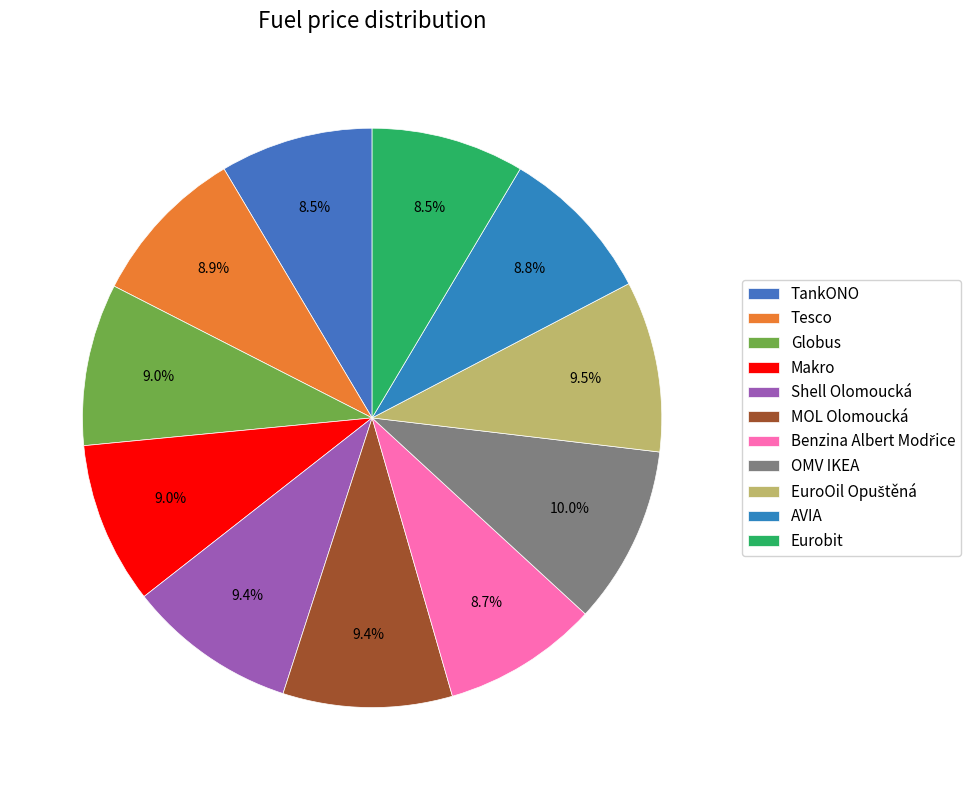

Does TankONO account for over 50% of the chart?

No